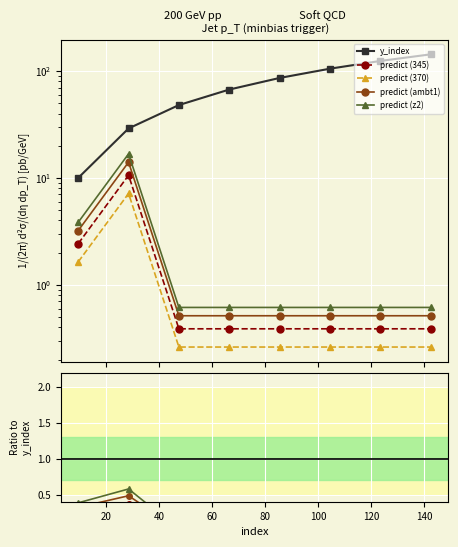

True or false: predict (z2) has more than 2 interior local peaks.

False